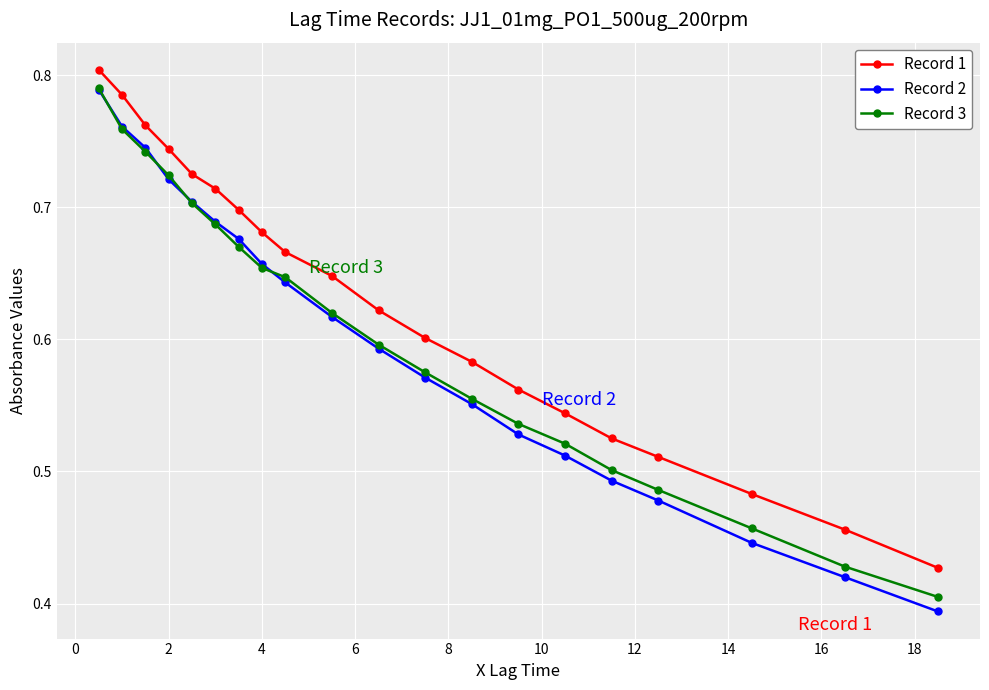

How many distinct data groups are displayed?

3